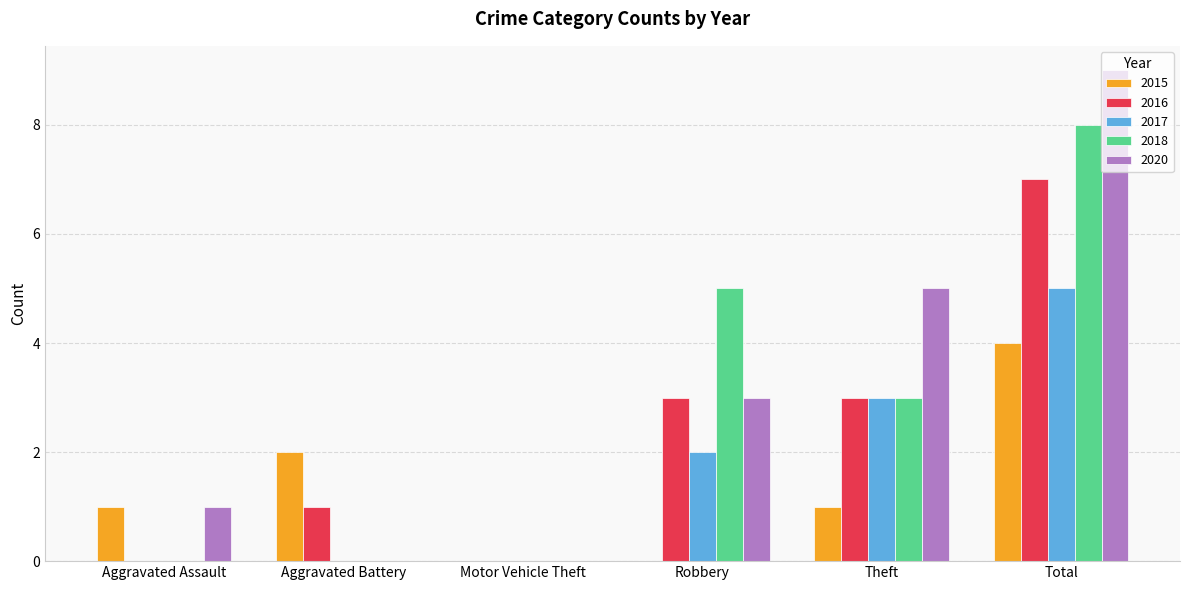

At which label does 2020 reach its peak?

Total